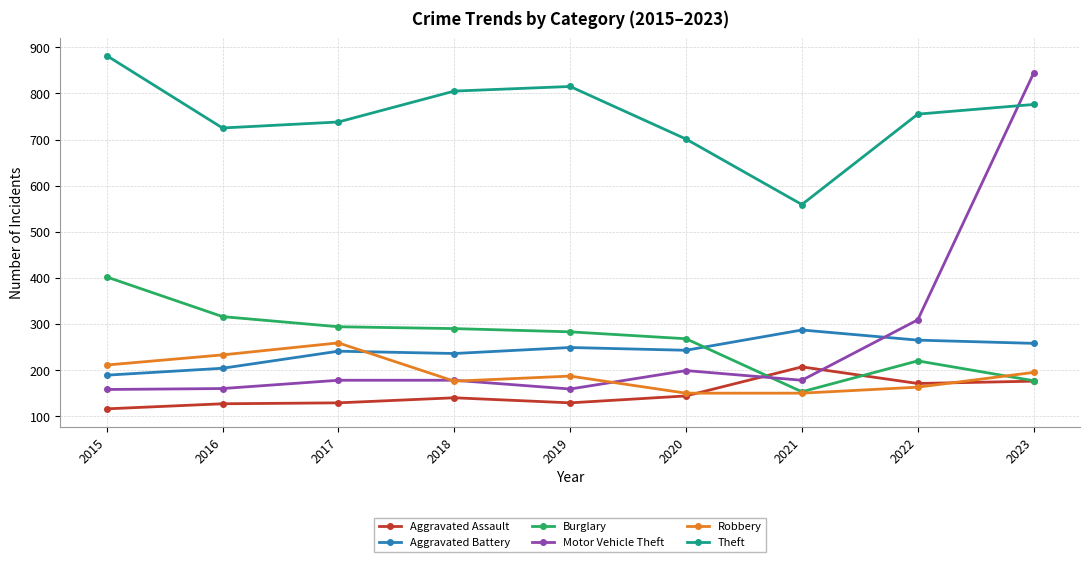

Does the chart have visible grid lines?

Yes